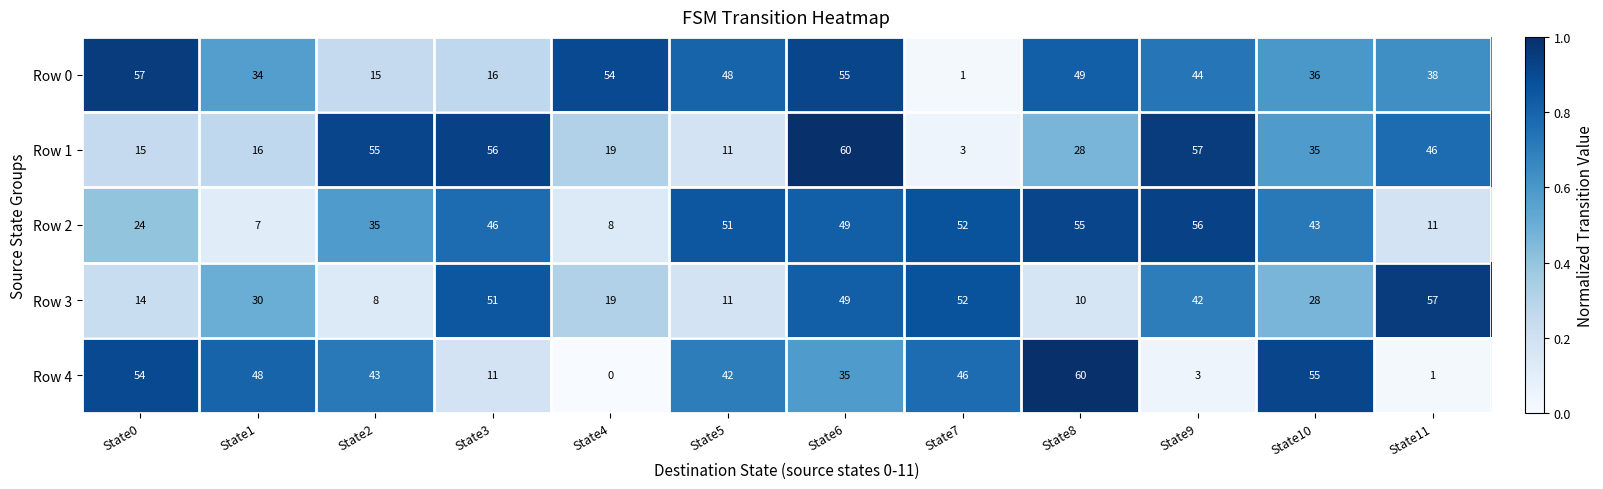

What is the difference between the maximum and minimum values in the Row 0 series?

56